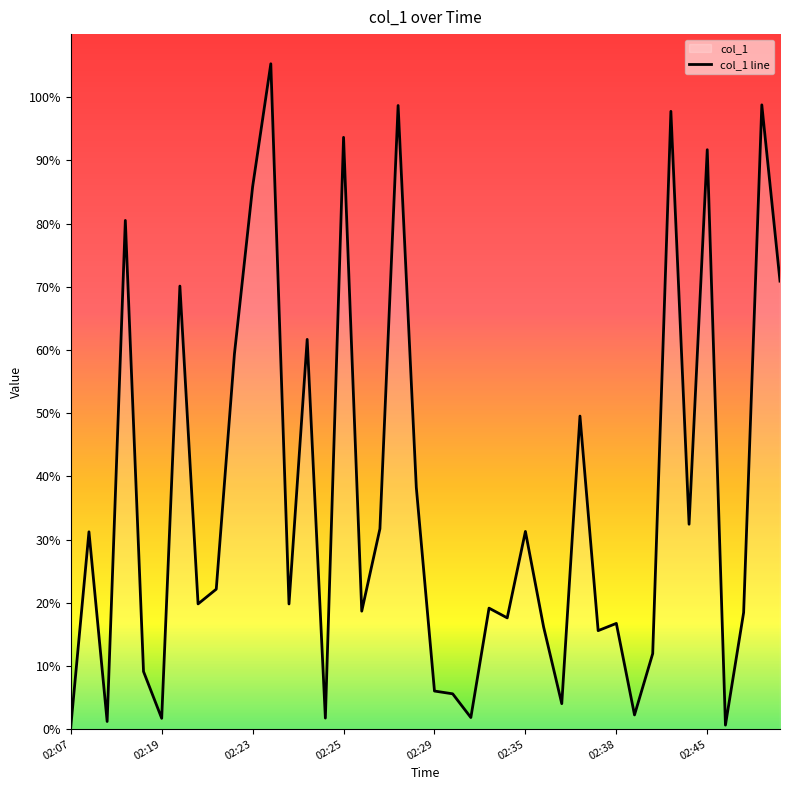

Which has a higher value, 2018-02-10 02:34:02 or 2018-02-10 02:25:14?

2018-02-10 02:25:14